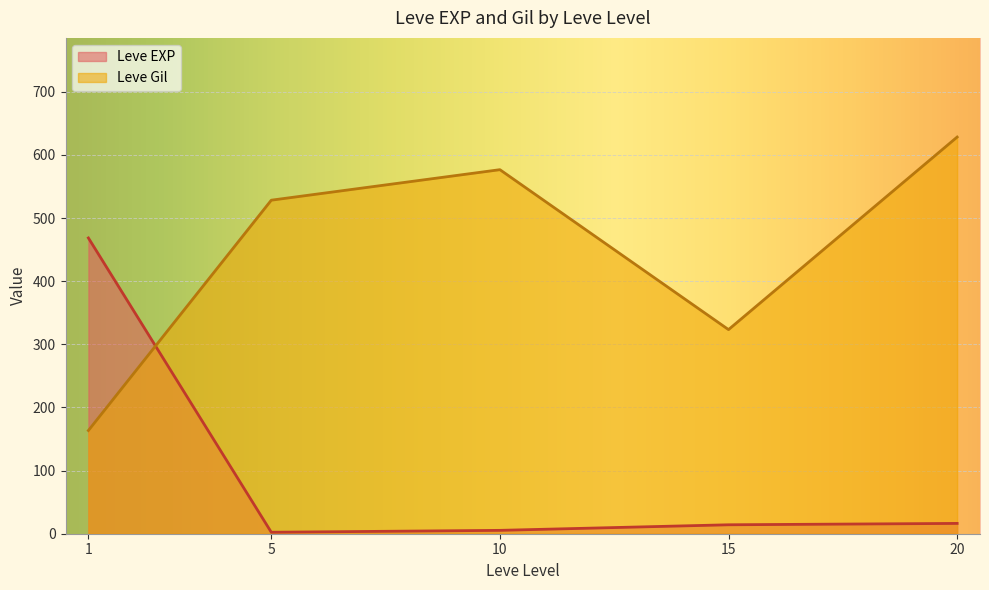

True or false: Leve EXP and Leve Gil intersect in this chart.

True